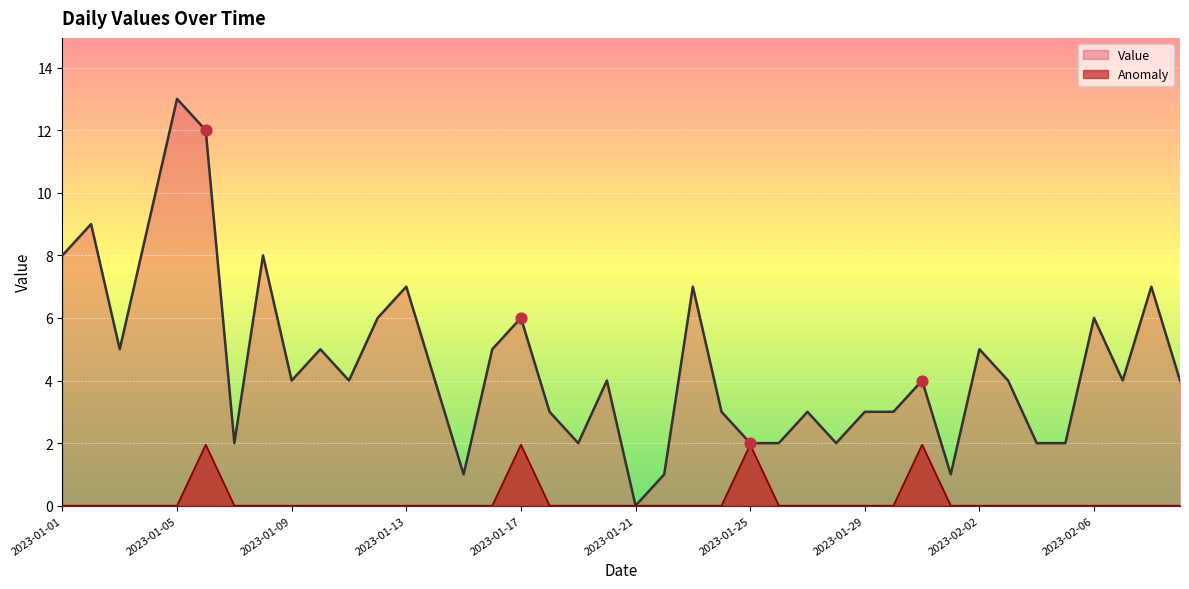

At how many categories does at least one series exceed 4?

16